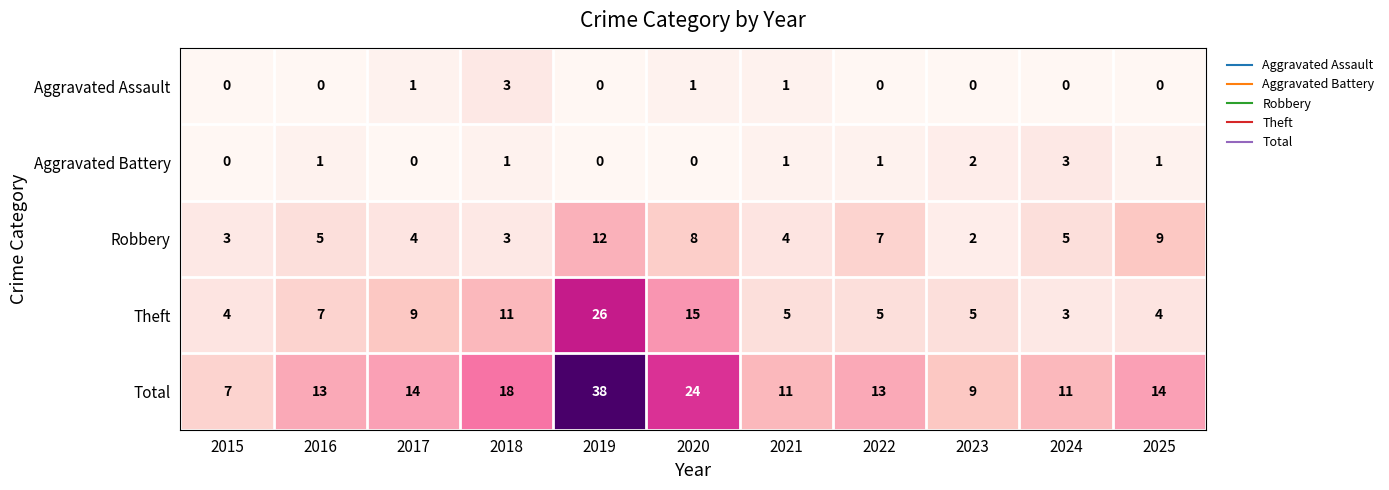

What is the difference between the highest and lowest values at 2023?

9